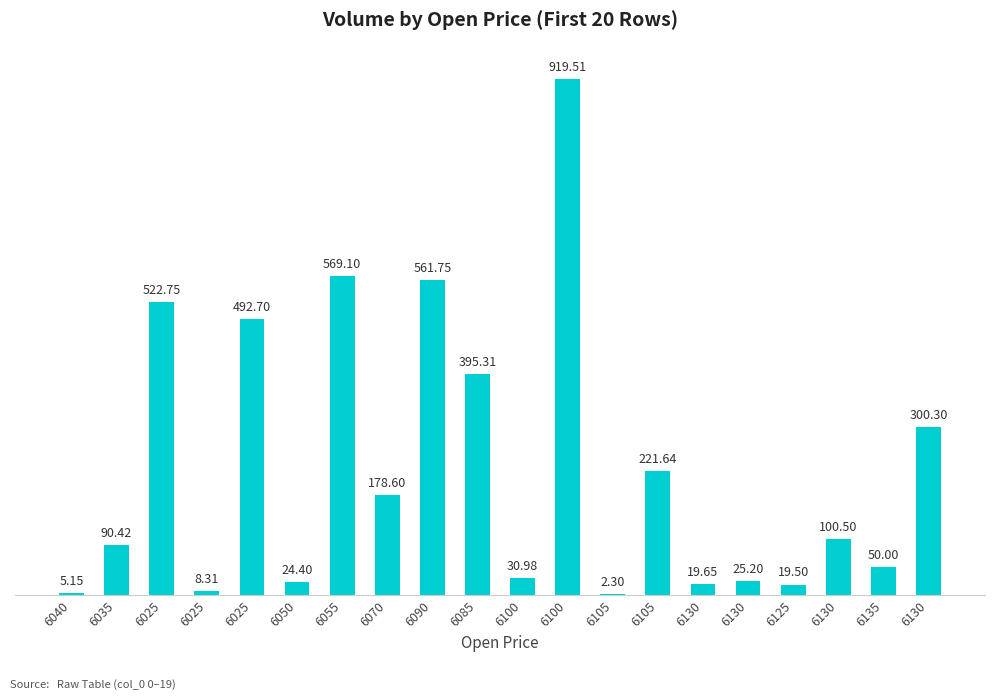

The chart shows a value of 19.5 at 6125. True or false?

True